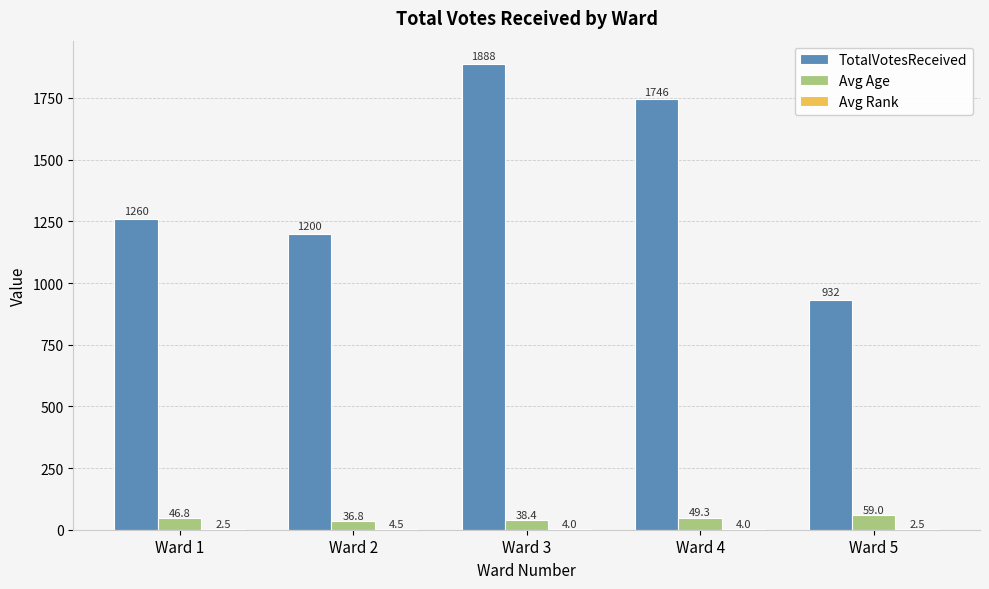

At which category does the chart reach its peak across all series?

Ward 3